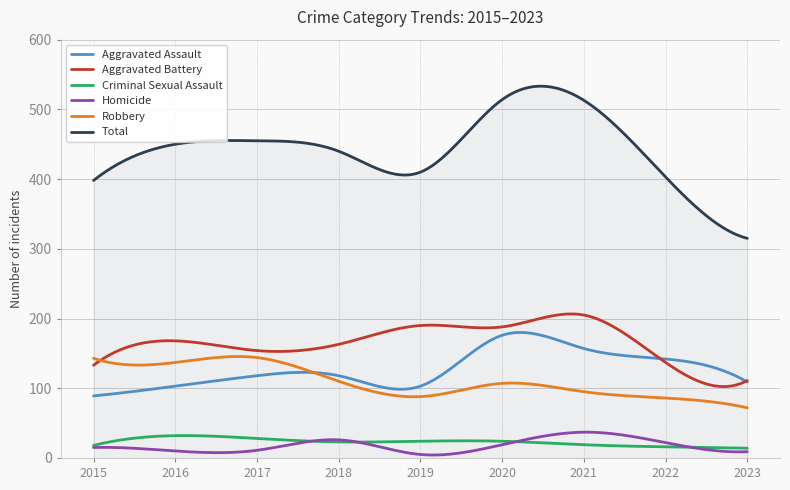

Which series has the widest spread of values?

Total